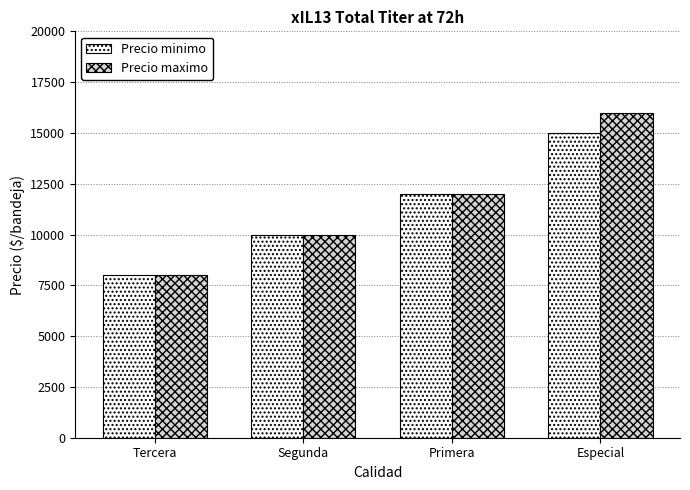

Count the number of data series in this chart.

2